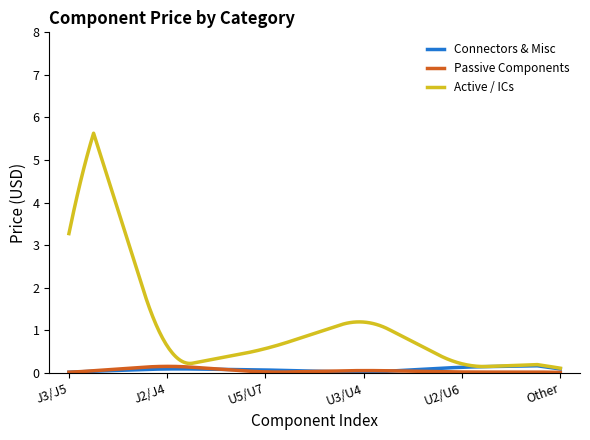

Which series has the largest range (max minus min)?

Active / ICs